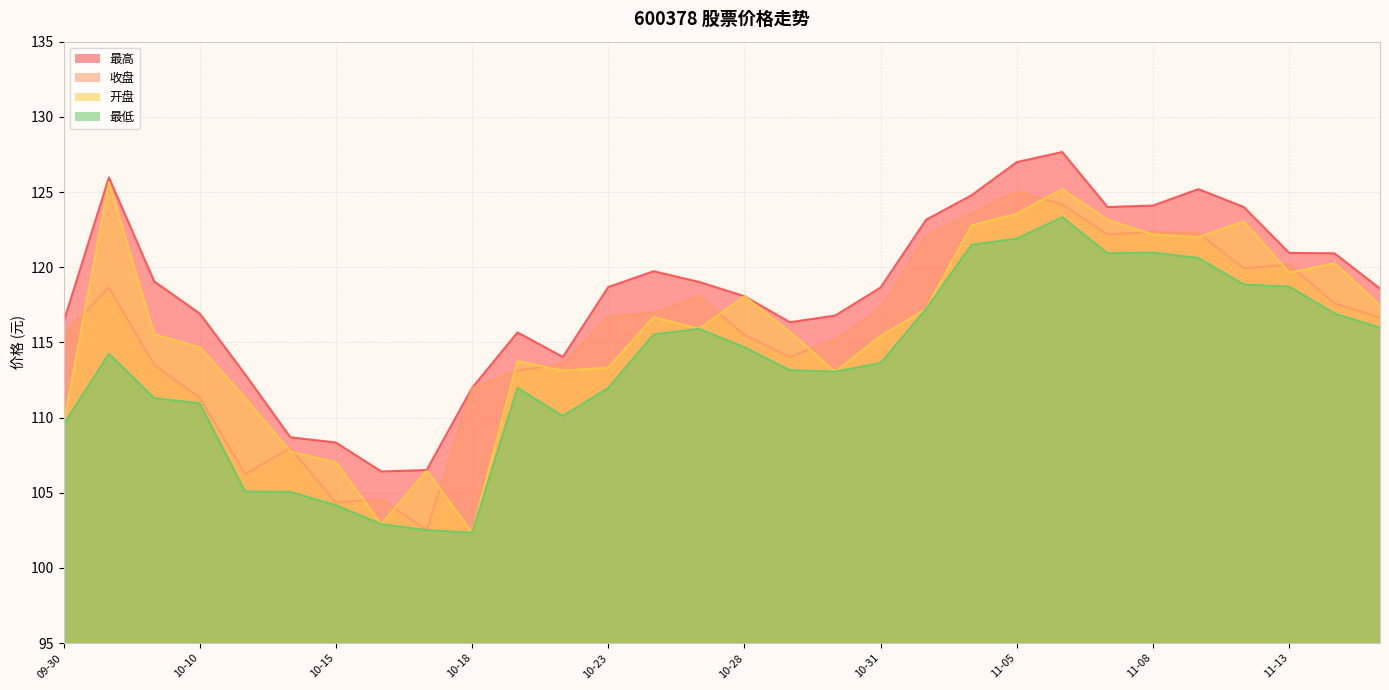

Reading right to left, what are all the values shown in this chart?

收盘: 11-15=116.7	11-14=117.6	11-13=120.2	11-12=119.9	11-11=122.3	11-08=122.3	11-07=122.2	11-06=124.2	11-05=125.0	11-04=123.6	11-01=122.1	10-31=117.3	10-30=115.2	10-29=114.0	10-28=115.5	10-25=118.1	10-24=117.0	10-23=116.7	10-22=113.6	10-21=113.1	10-18=112.0	10-17=102.5	10-16=104.6	10-15=104.3	10-14=108.0	10-11=106.2	10-10=111.3	10-09=113.5	10-08=118.7	09-30=115.5
开盘: 11-15=117.5	11-14=120.3	11-13=119.6	11-12=123.0	11-11=122.0	11-08=122.2	11-07=123.2	11-06=125.2	11-05=123.6	11-04=122.8	11-01=117.2	10-31=115.4	10-30=113.0	10-29=115.7	10-28=118.1	10-25=115.9	10-24=116.7	10-23=113.3	10-22=113.1	10-21=113.8	10-18=102.3	10-17=106.5	10-16=102.9	10-15=107.0	10-14=107.7	10-11=111.3	10-10=114.7	10-09=115.5	10-08=125.7	09-30=109.5
最高: 11-15=118.6	11-14=120.9	11-13=121.0	11-12=124.0	11-11=125.2	11-08=124.1	11-07=124.0	11-06=127.7	11-05=127.0	11-04=124.8	11-01=123.2	10-31=118.7	10-30=116.8	10-29=116.3	10-28=118.1	10-25=119.0	10-24=119.7	10-23=118.7	10-22=114.0	10-21=115.7	10-18=112.0	10-17=106.5	10-16=106.4	10-15=108.3	10-14=108.7	10-11=112.9	10-10=116.9	10-09=119.0	10-08=126.0	09-30=116.3
最低: 11-15=116.0	11-14=116.9	11-13=118.7	11-12=118.8	11-11=120.6	11-08=121.0	11-07=120.9	11-06=123.3	11-05=121.9	11-04=121.5	11-01=117.2	10-31=113.6	10-30=113.0	10-29=113.2	10-28=114.7	10-25=115.9	10-24=115.5	10-23=112.0	10-22=110.1	10-21=112.0	10-18=102.3	10-17=102.5	10-16=102.9	10-15=104.2	10-14=105.0	10-11=105.1	10-10=111.0	10-09=111.3	10-08=114.2	09-30=109.5